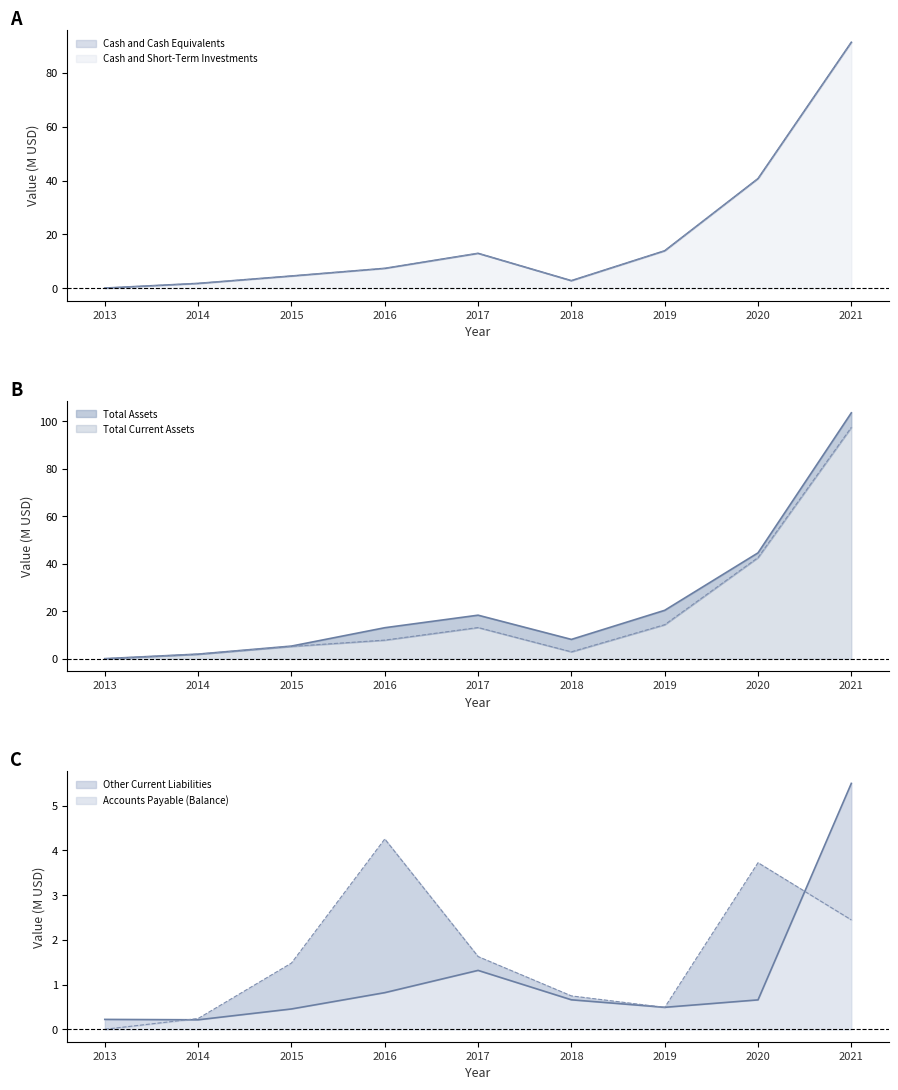

How many lines are shown in the chart?

6